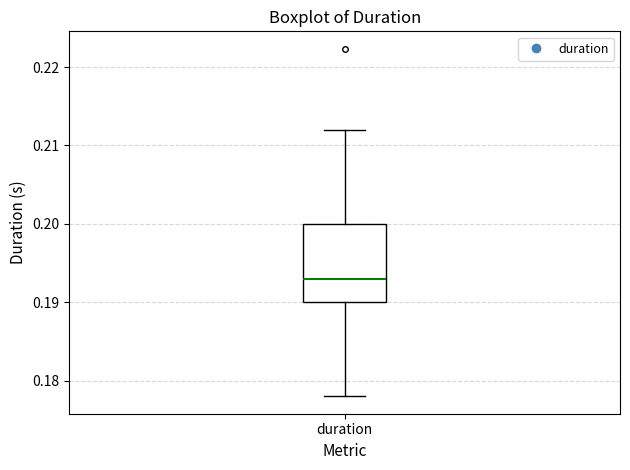

Where is the upper edge of the box for duration on the y-axis? The values are not printed on the chart, so give them approximately, as read against the axis.

0.200